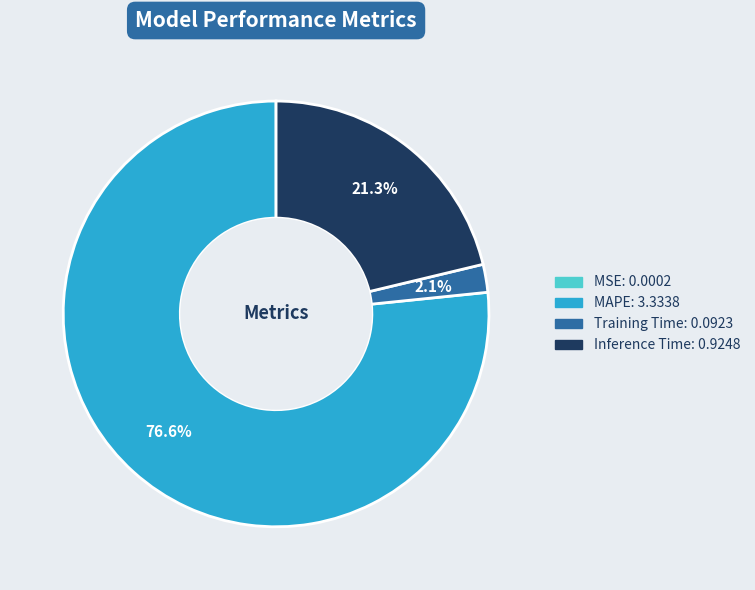

Between Training Time and MAPE, which is larger?

MAPE